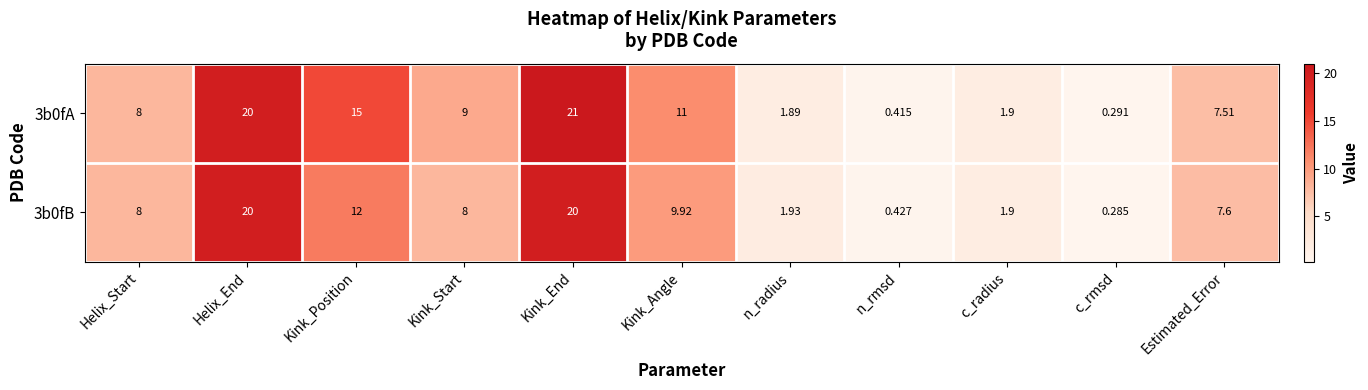

At which category is the sum across all series the highest?

Kink_End